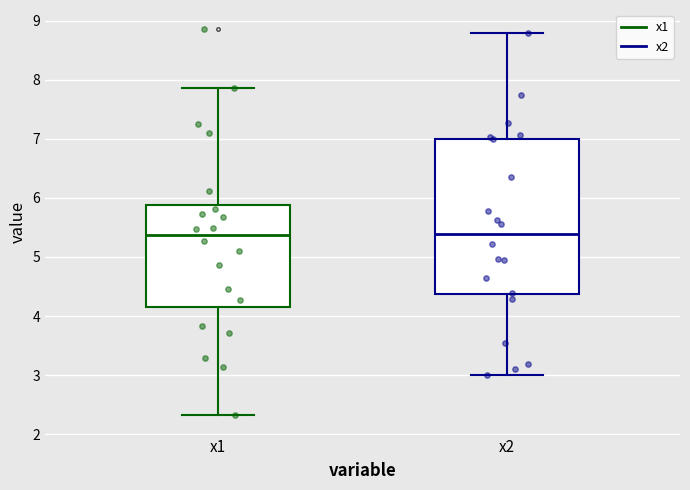

Which box is the tallest, from its lower edge to its upper edge?

x2